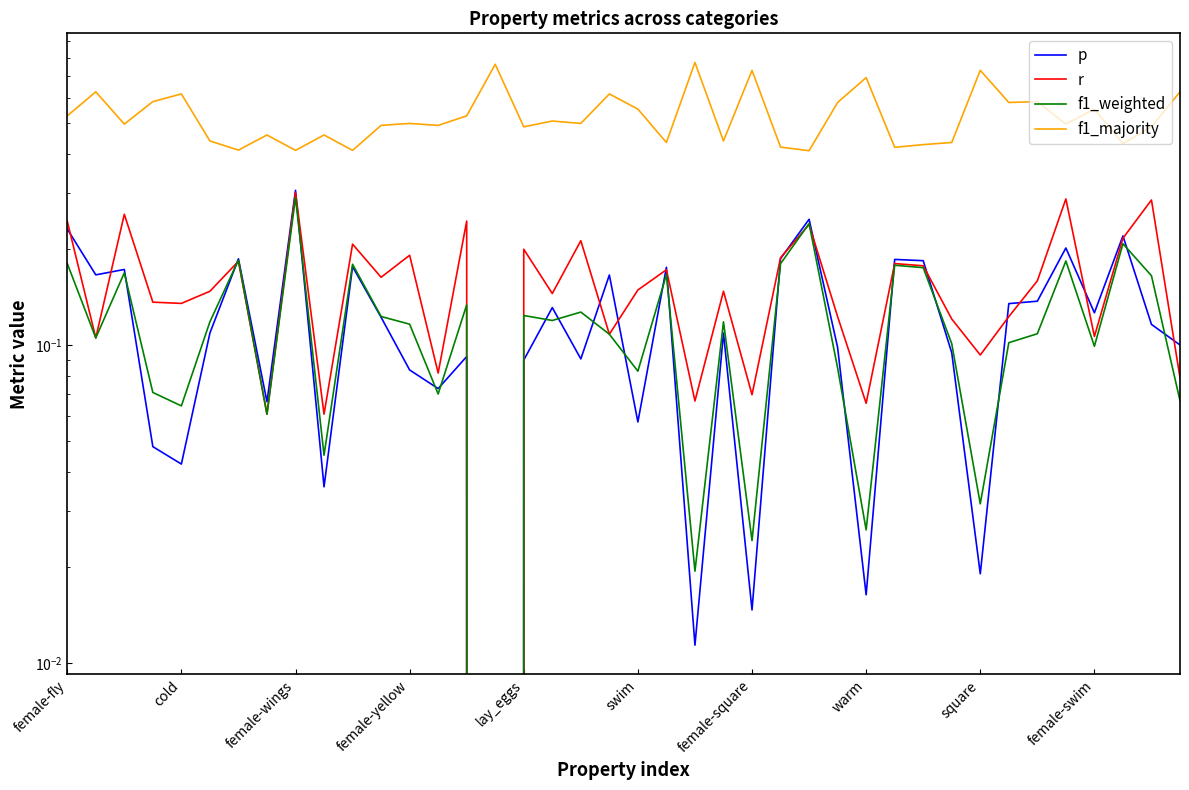

What is the sum of all f1_weighted values?

4.8